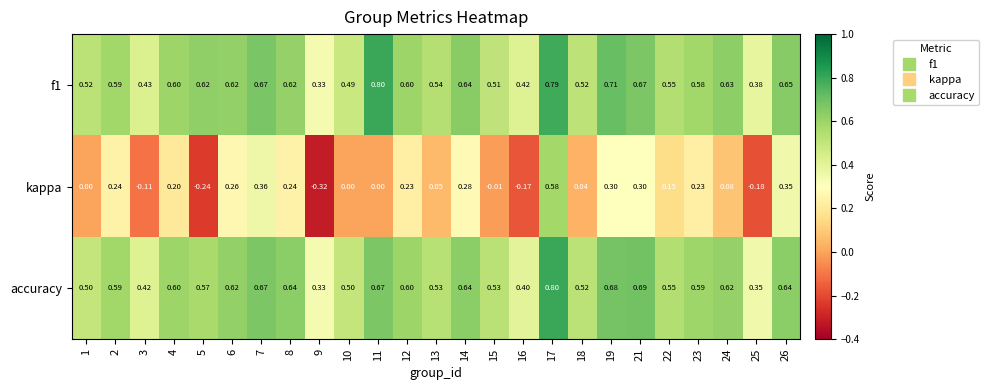

What is the difference between the highest and lowest values at 4?

0.4